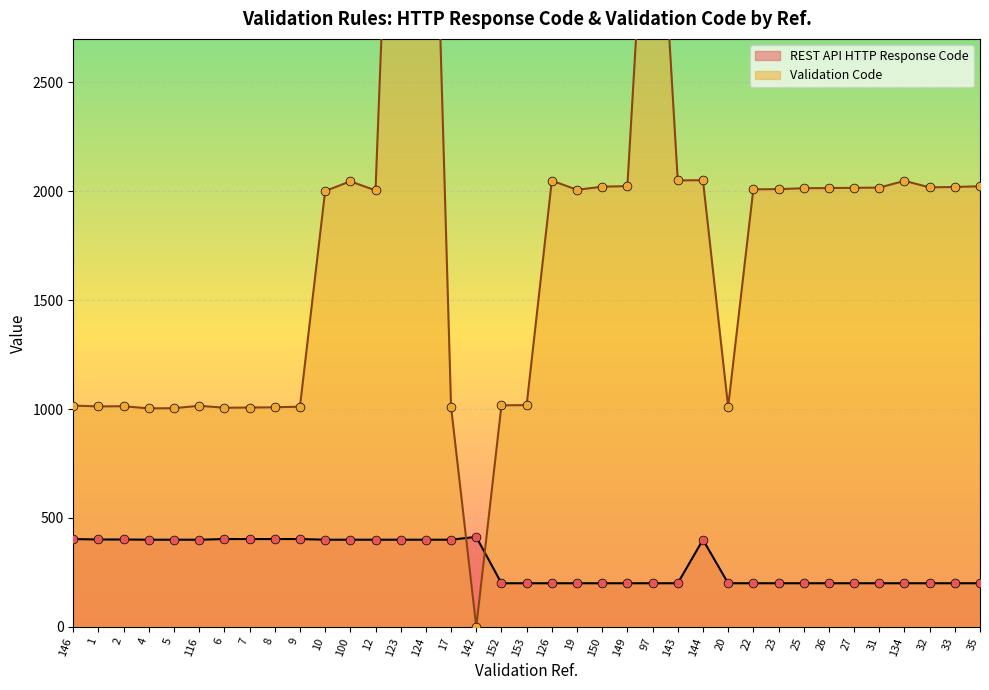

What are all the series names shown in the legend?

REST API HTTP Response Code, Validation Code